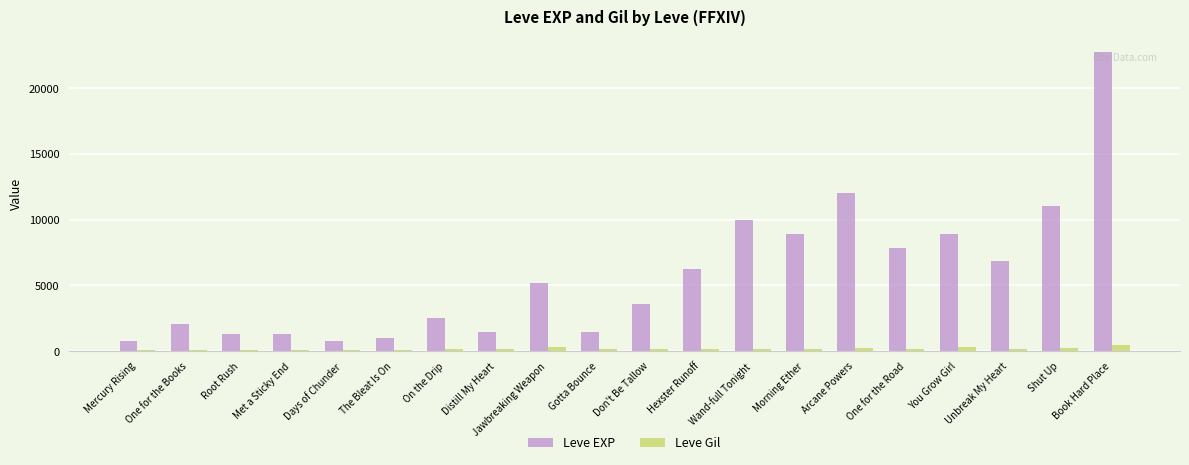

What is the value of the Leve EXP bar at the 17th from the left?

8930